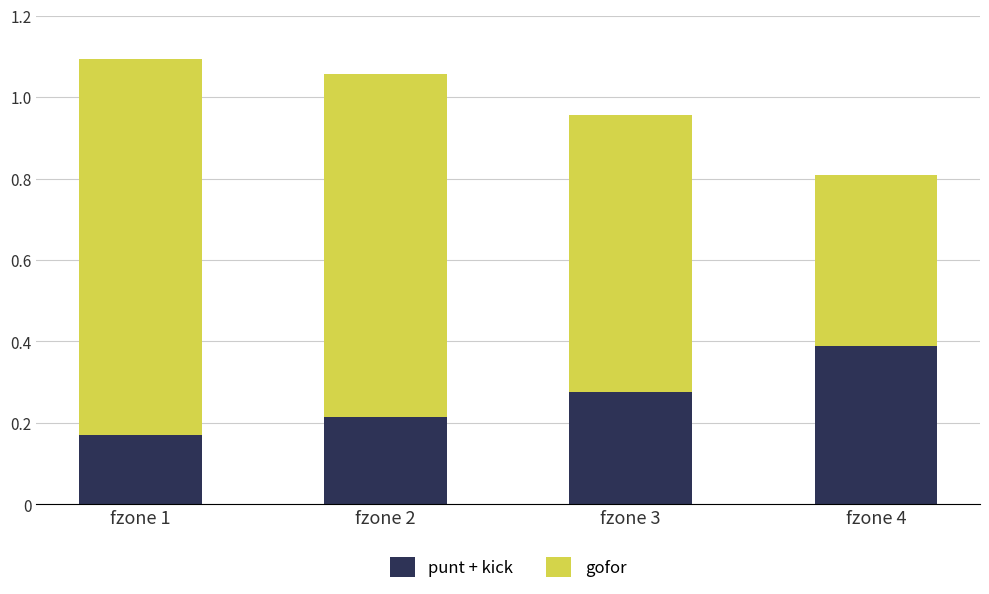

What is the total value across all series at fzone 3?

1.0